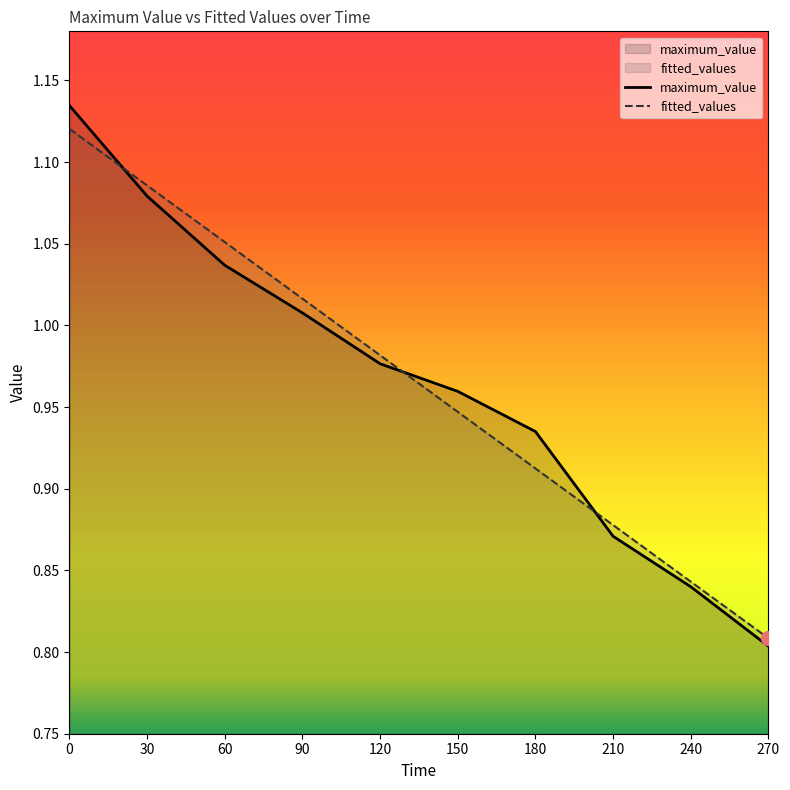

Read the fitted_values value at 0.

1.1